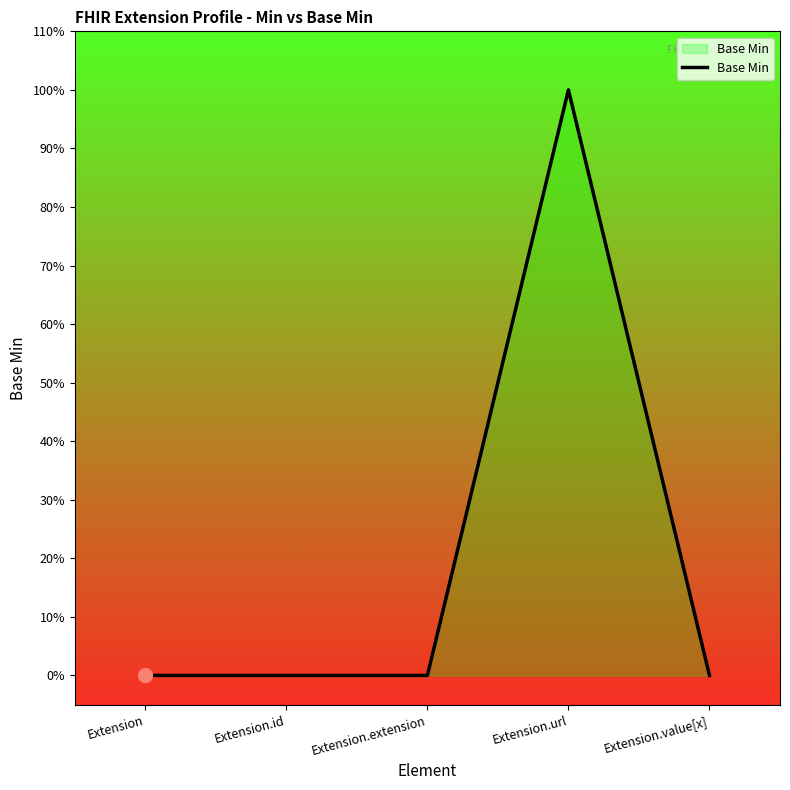

Is this an area chart (filled region under the line)?

Yes